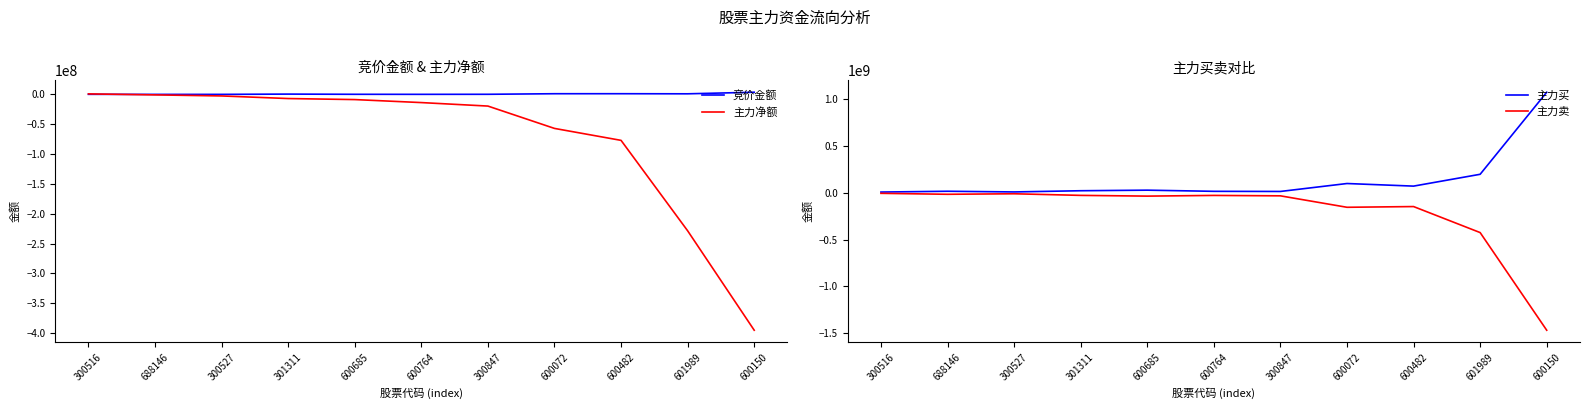

What is the sum of all 竞价金额 values?

9710350